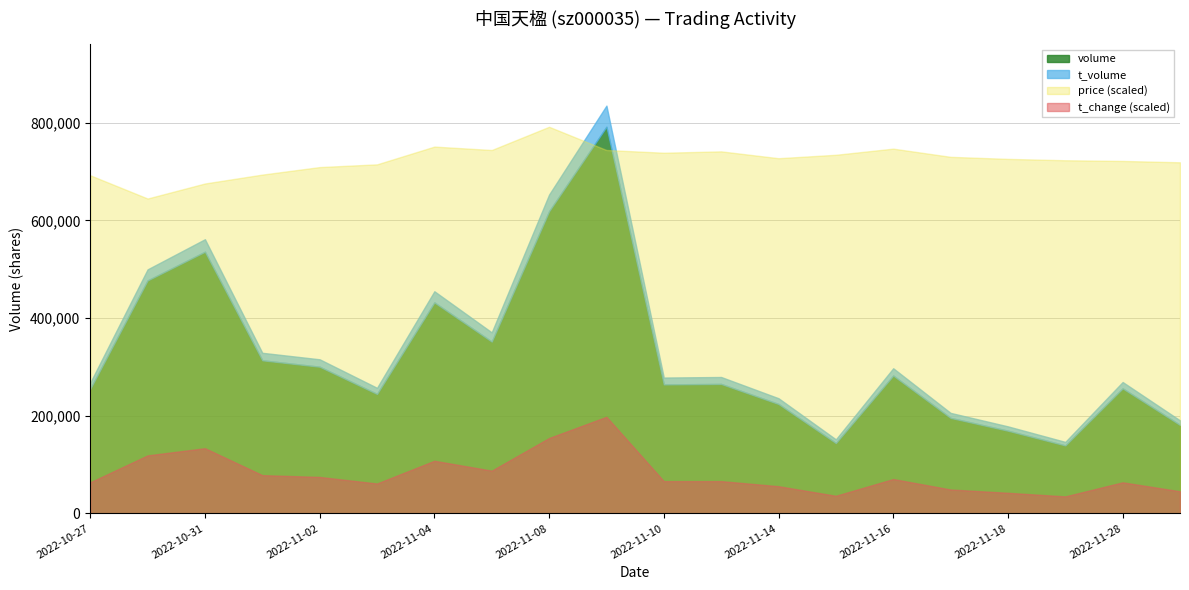

Which series changed the most between 2022-11-17 and 2022-11-29?

volume